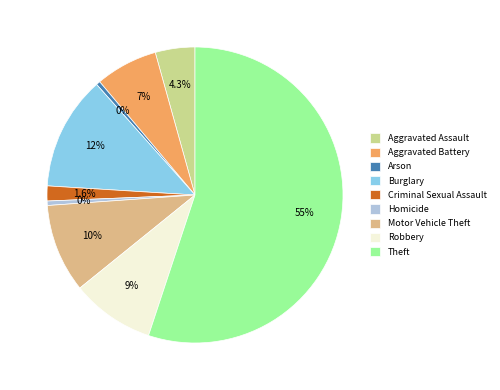

Combined, do Criminal Sexual Assault and Robbery account for over 50%?

No